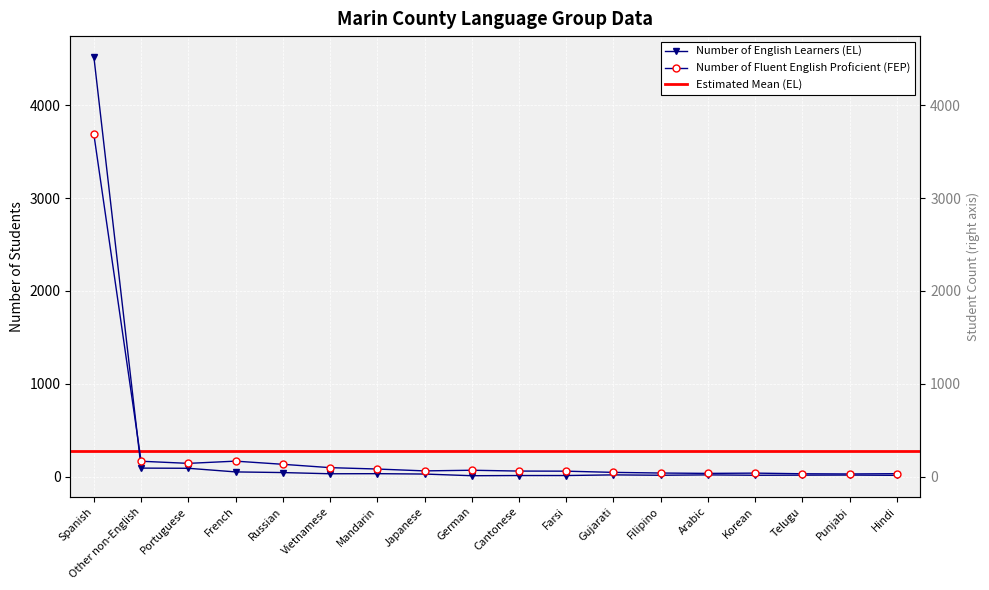

At which label does Number of Fluent English Proficient (FEP) first exceed 61?

Spanish